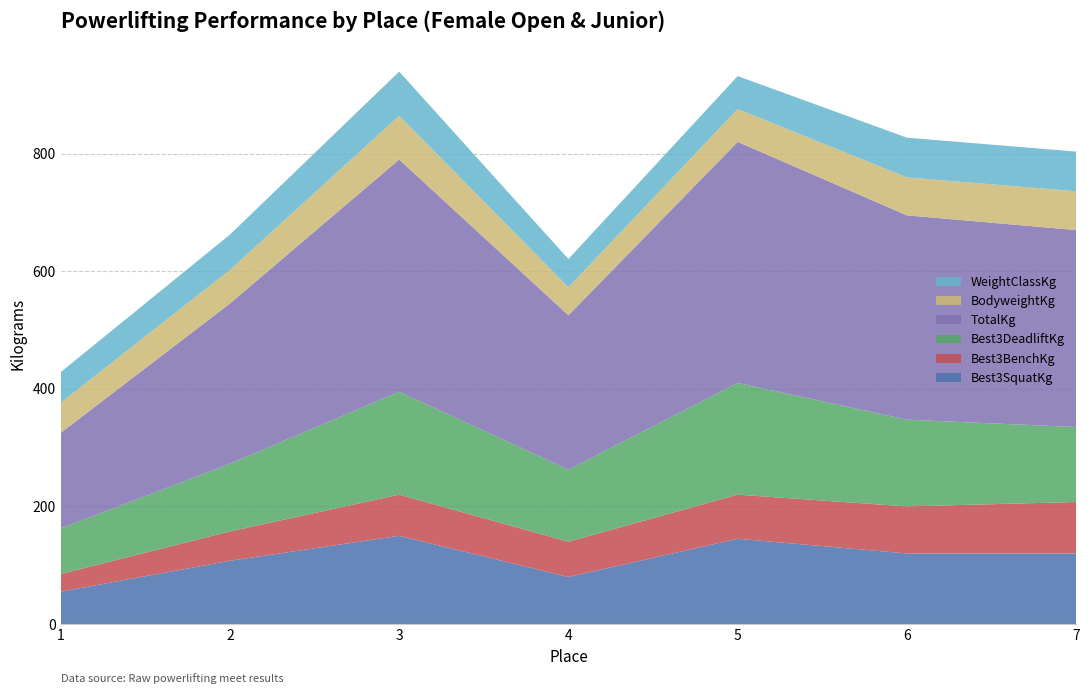

Reading left to right, list all the values displayed in this chart.

Best3SquatKg: 55.0	107.5	150.0	80.0	145.0	120.0	120.0
Best3BenchKg: 30.0	50.0	70.0	60.0	75.0	80.0	87.5
Best3DeadliftKg: 77.5	115.0	175.0	122.5	190.0	147.5	127.5
TotalKg: 162.5	272.5	395.0	262.5	410.0	347.5	335.0
BodyweightKg: 51.3	57.2	74.5	47.8	55.9	64.6	66.0
WeightClassKg: 52.0	60.0	75.0	48.0	56.0	67.5	67.5